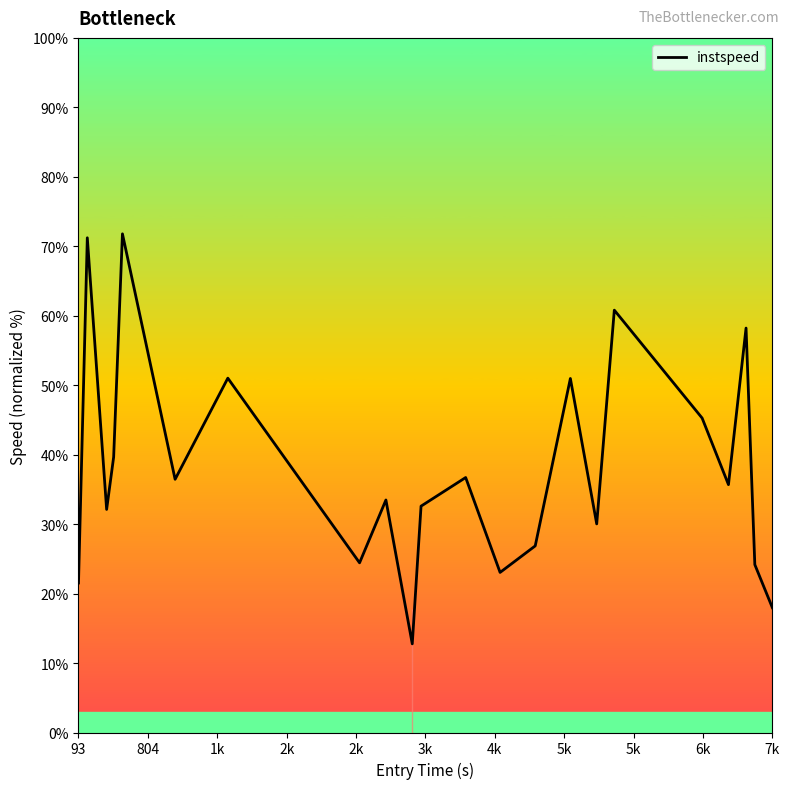

What is the difference between the maximum and minimum values?

59.0